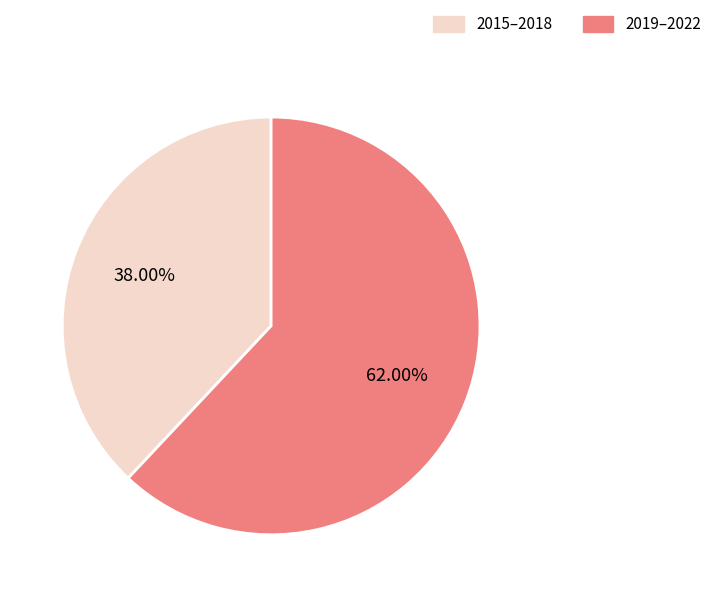

Combined, do 2019–2022 and 2015–2018 account for over 50%?

Yes